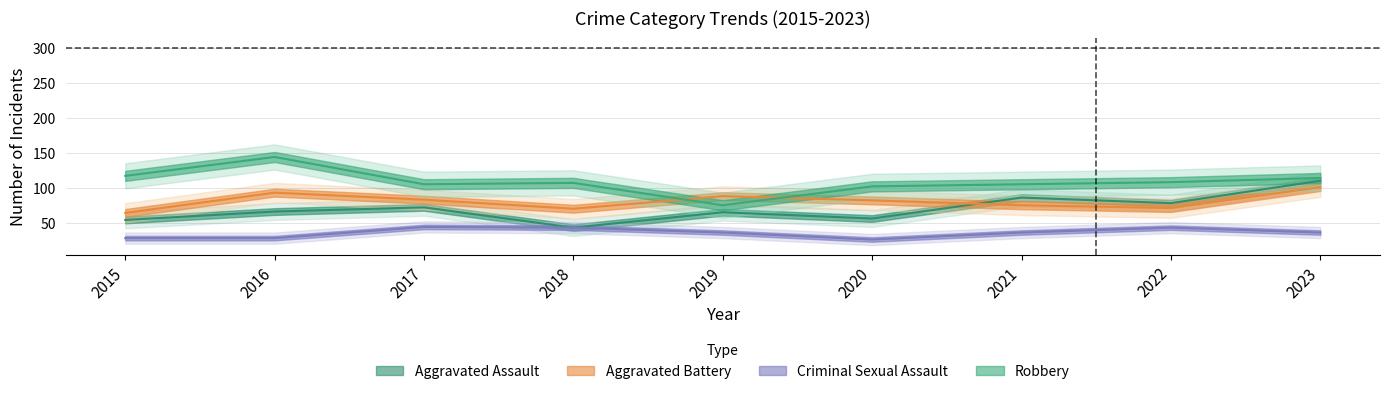

How many lines are shown in the chart?

4